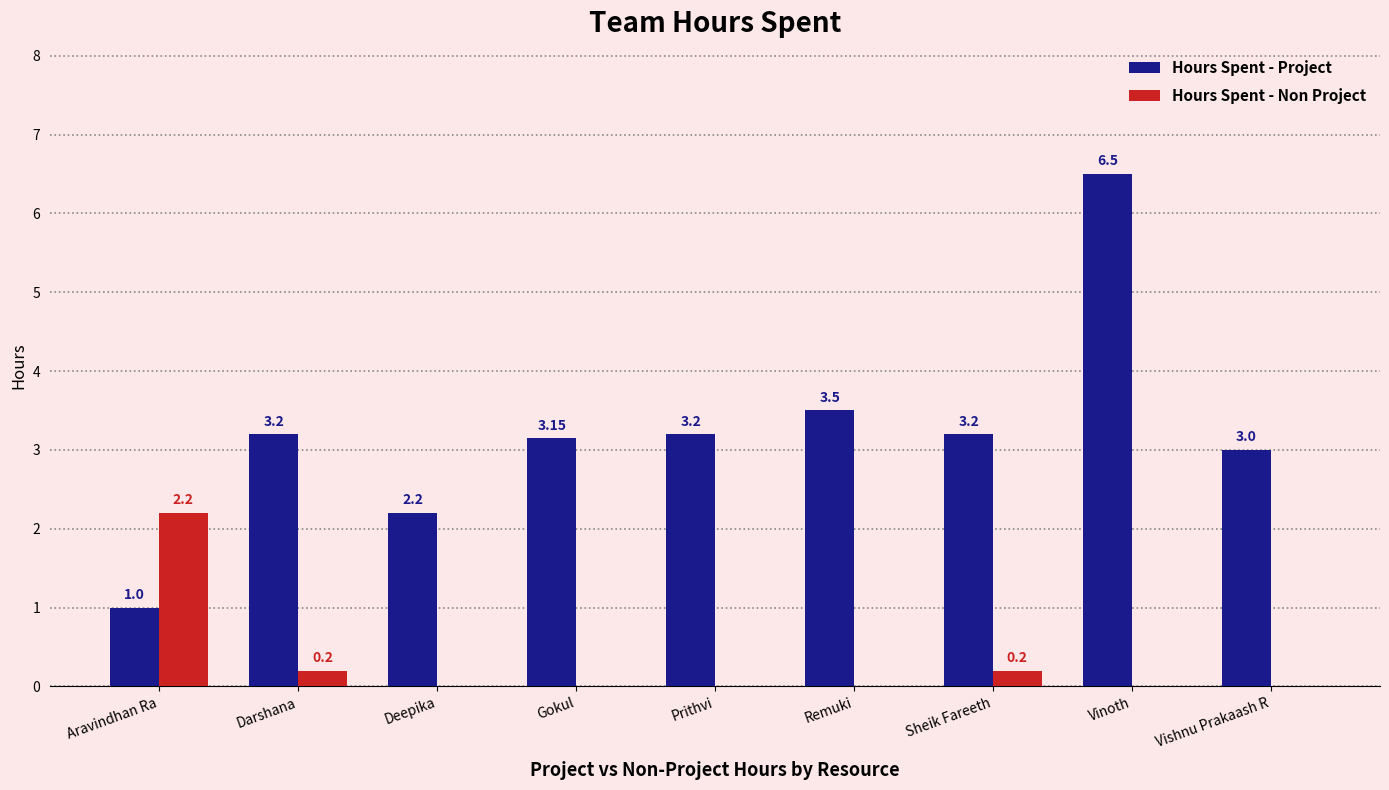

What is the sum of the Hours Spent - Project values at Gokul and Vishnu Prakaash R?

6.2